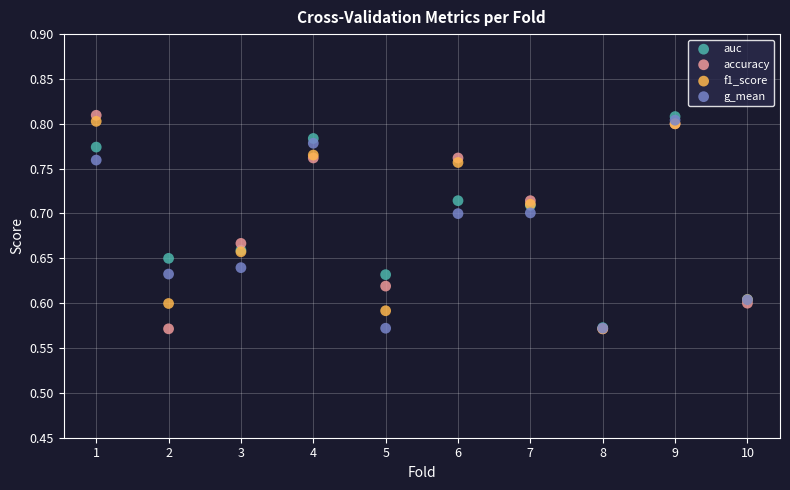

What are all the series names shown in the legend?

auc, accuracy, f1_score, g_mean